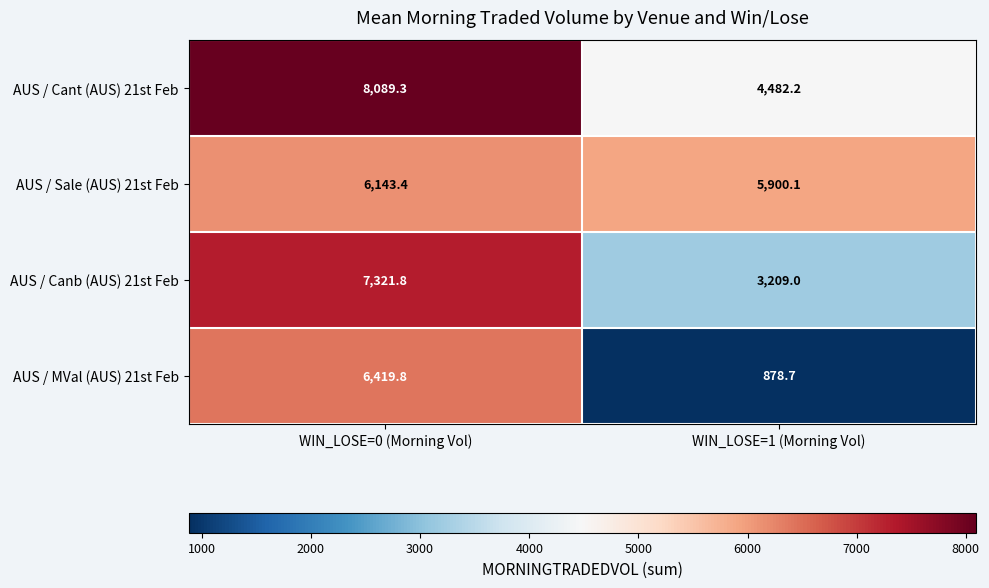

What is the sum of all AUS / Sale (AUS) 21st Feb values?

12043.5